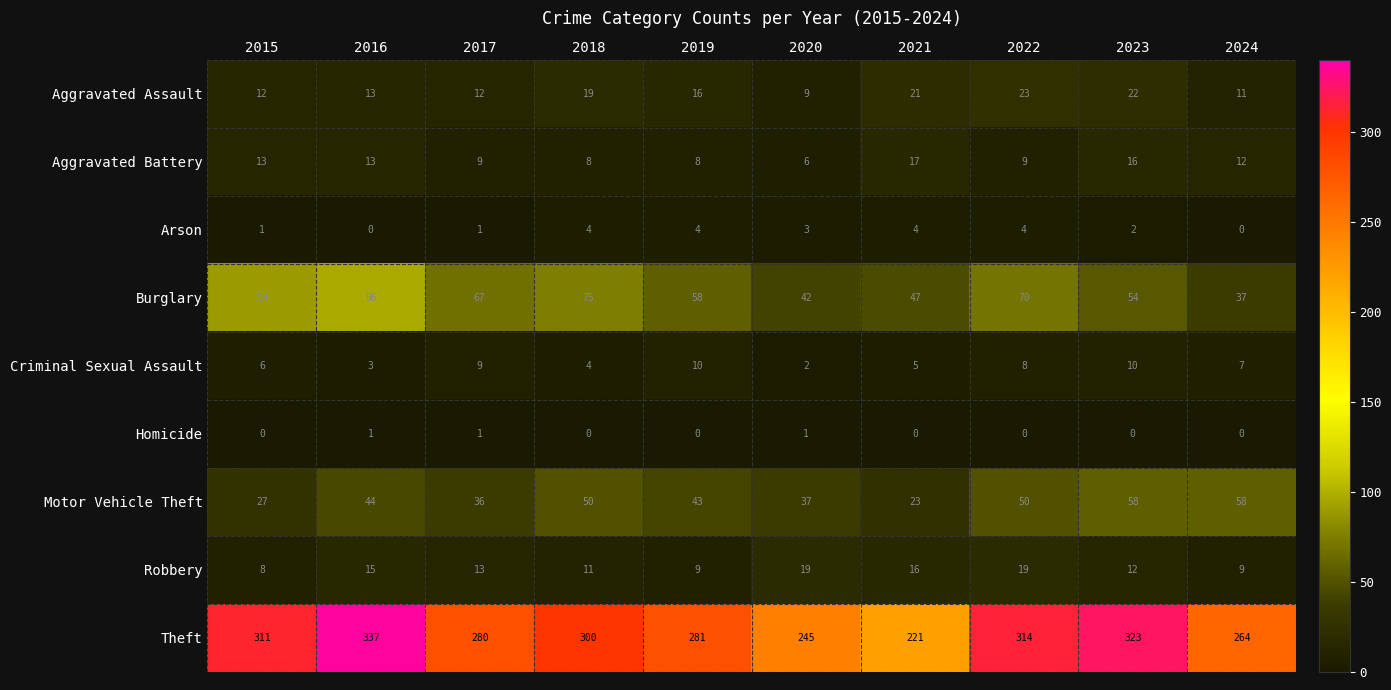

Count the number of data series in this chart.

9